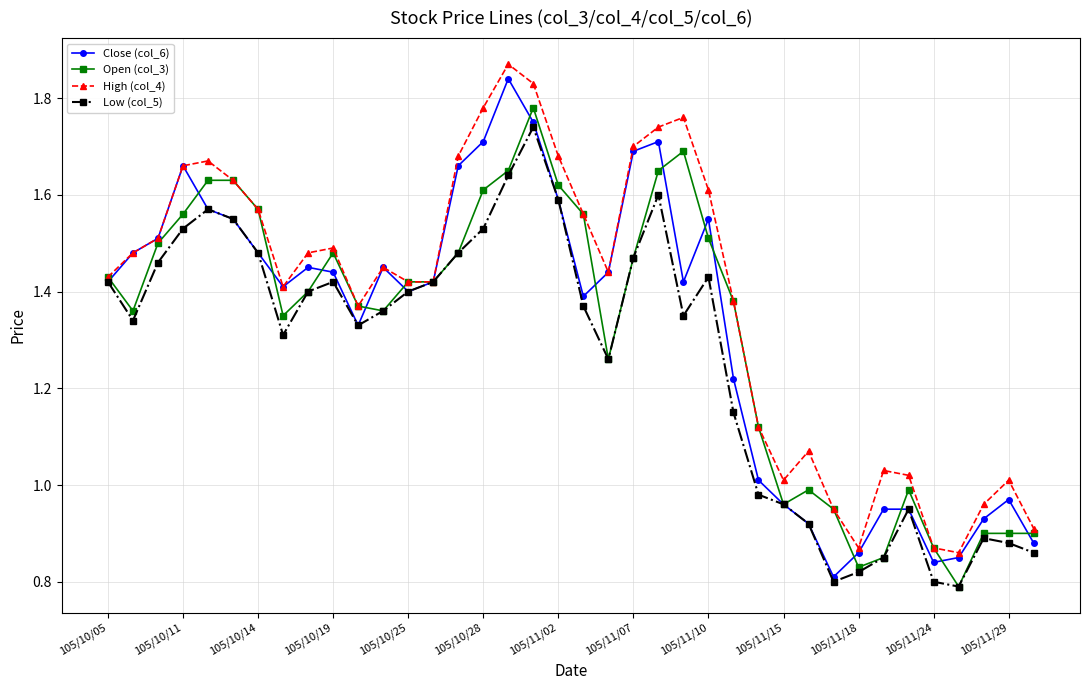

What is the lowest value of the Open (col_3) series?

0.8